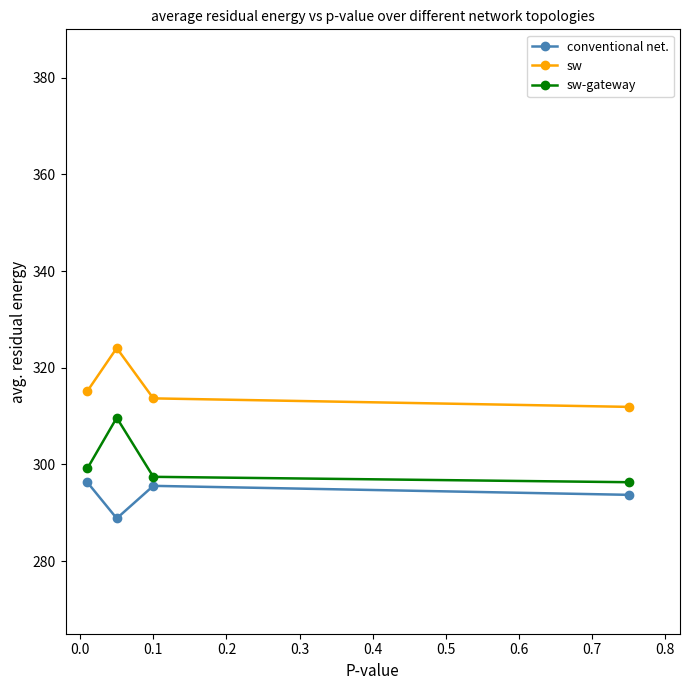

What is the value of the conventional net. point at the 2nd from the left?

288.9